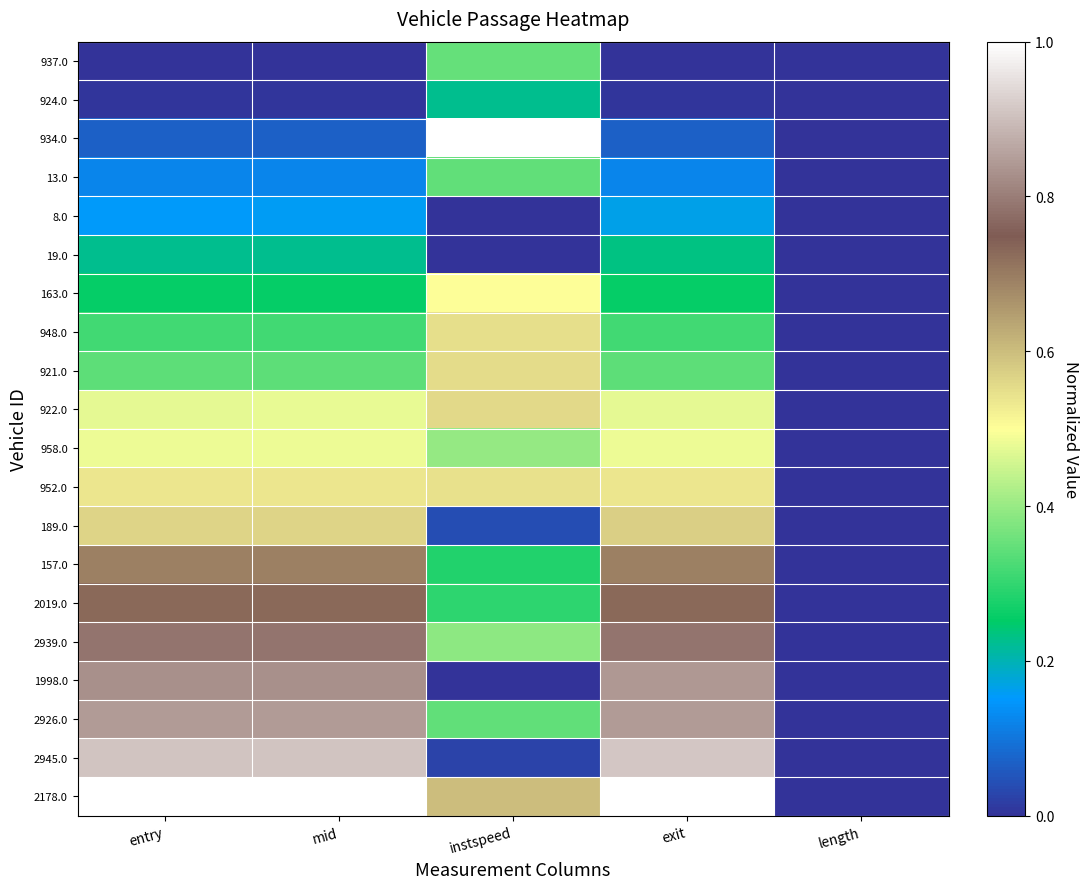

What is the greatest value displayed?

1.0